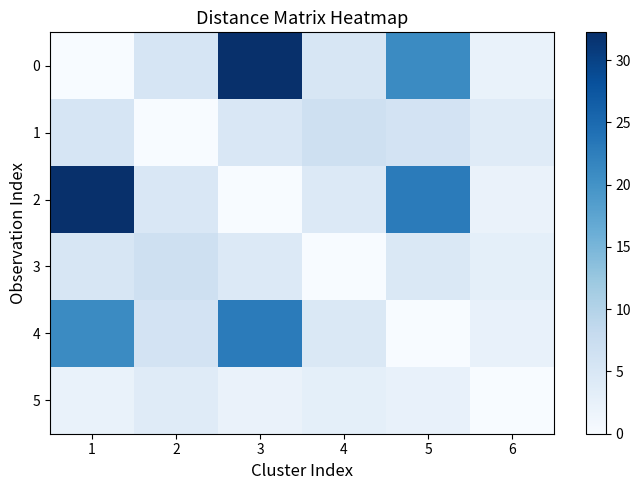

Which has a higher value, 1 or 5?

5